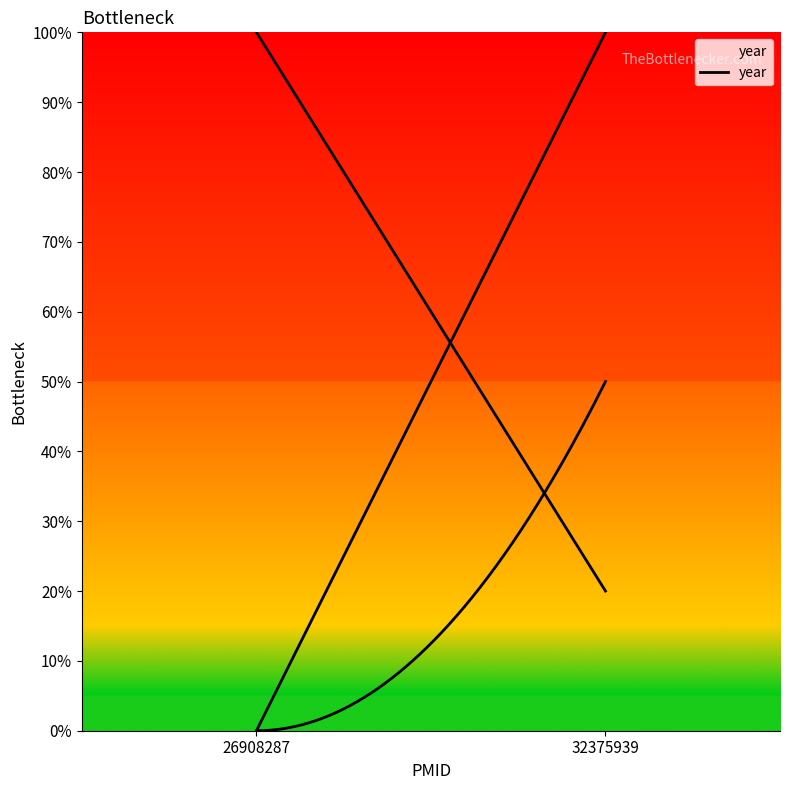

Where is the data nearest to the value 50?

26908287